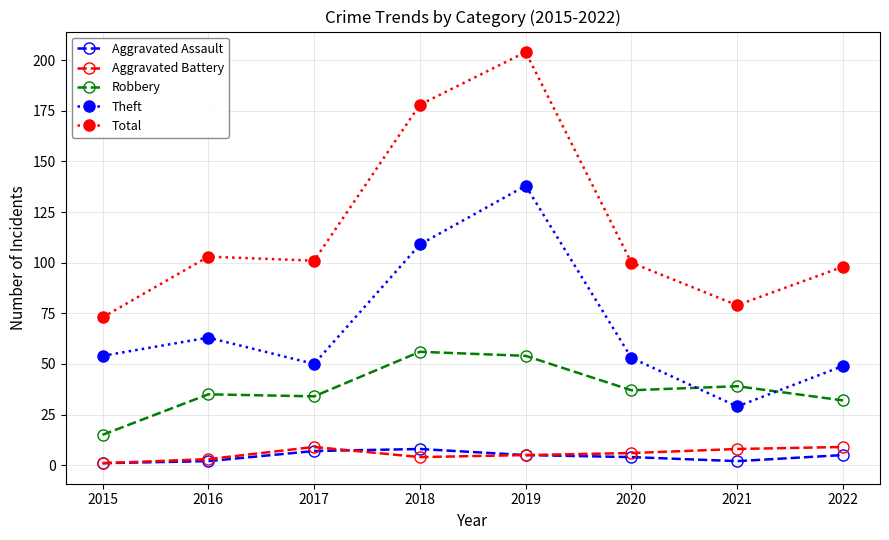

How many series are shown in this chart?

5